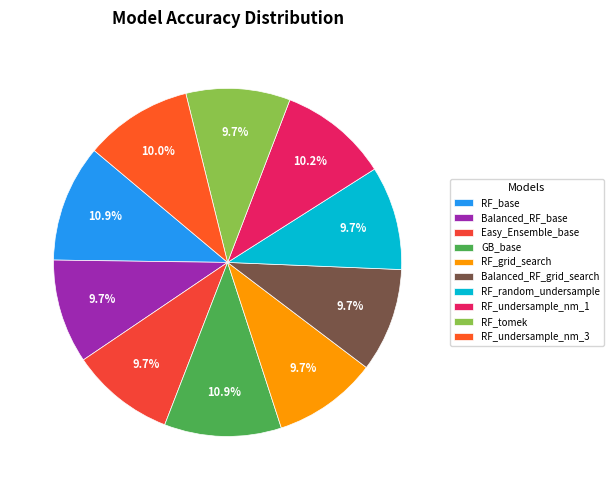

Is it true that Easy_Ensemble_base is 10% of the pie?

True